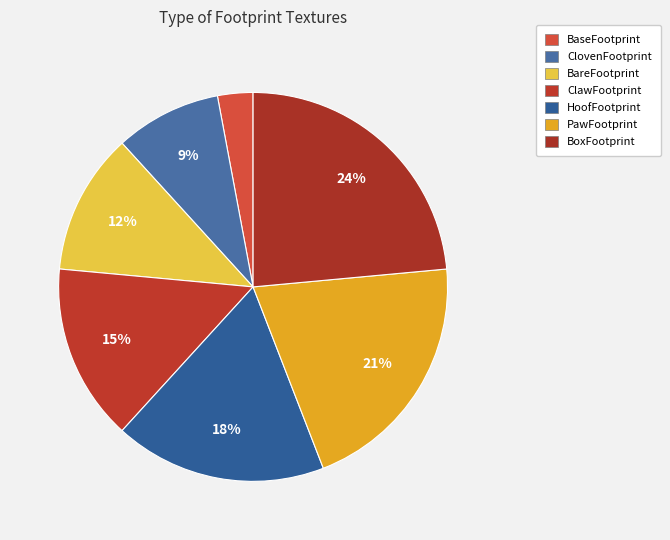

Rank the categories by value from lowest to highest.

BaseFootprint, ClovenFootprint, BareFootprint, ClawFootprint, HoofFootprint, PawFootprint, BoxFootprint